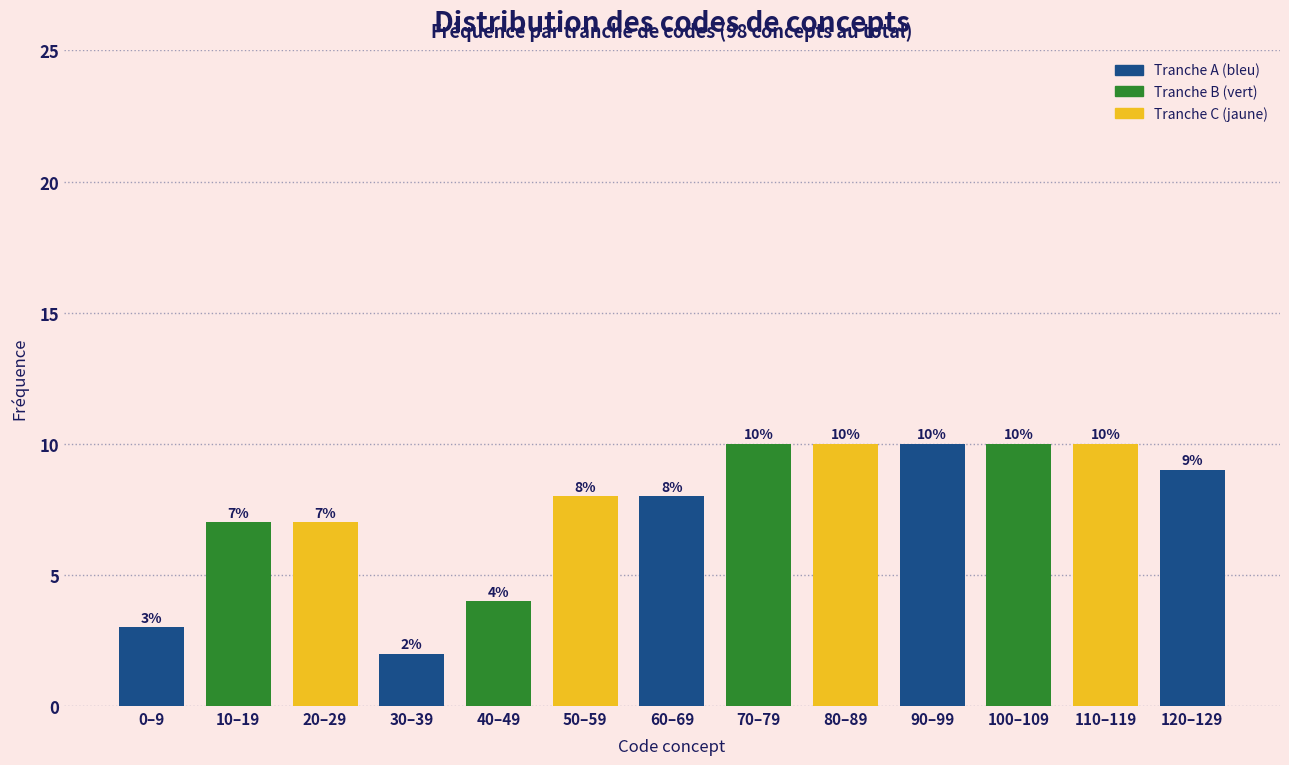

Reading right to left, list all the values displayed in this chart.

9	10	10	10	10	10	8	8	4	2	7	7	3